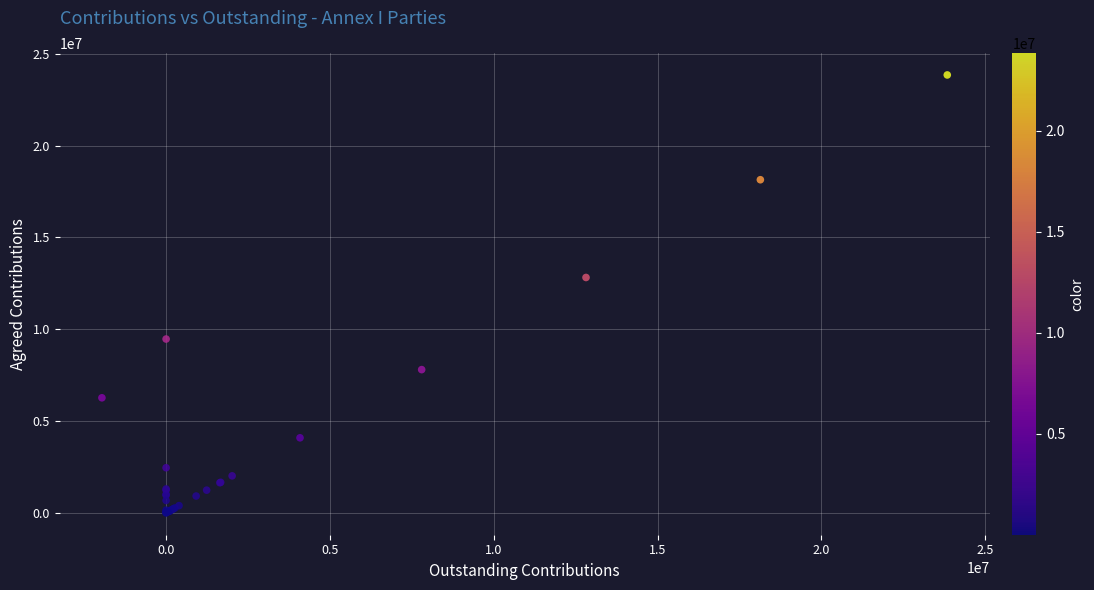

What Y value in the scatter plot is closest to 11924042?

12817530